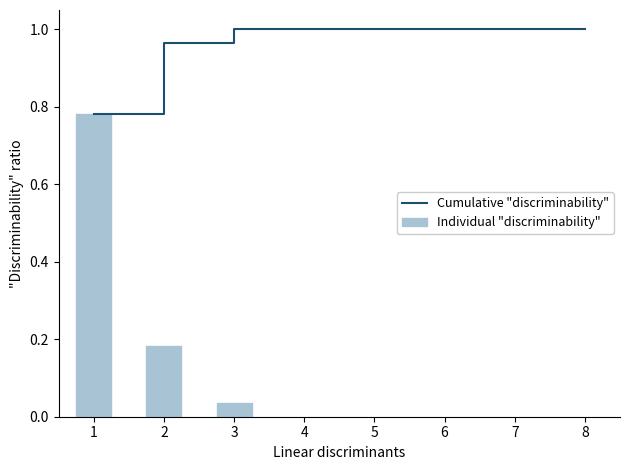

What is the average value?

0.3